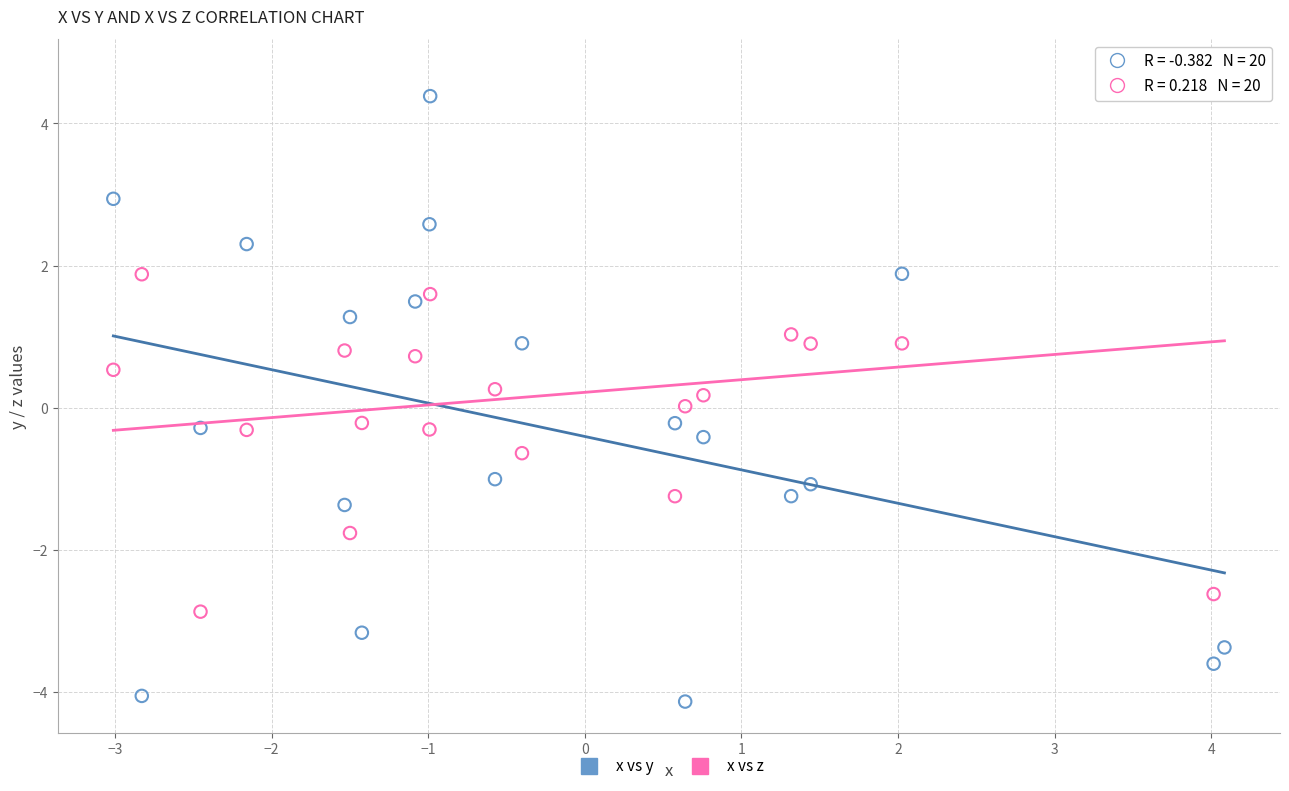

Which series has the largest Y range (max minus min)?

x vs y